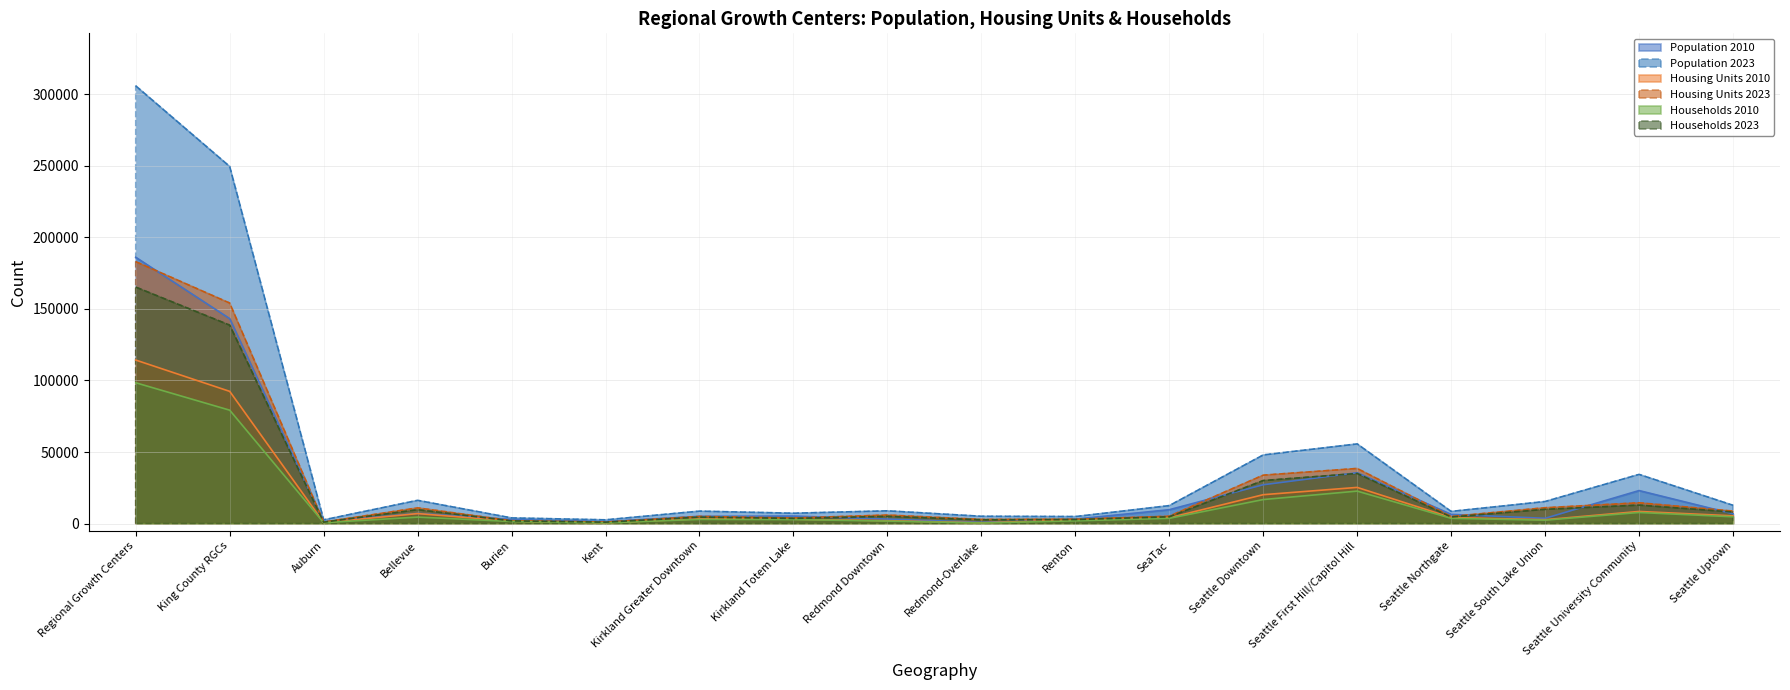

Reading left to right, list all the values displayed in this chart.

Population 2010: 186040	143170	1370	7120	2940	1470	5080	5280	3180	900	3160	9720	27160	35560	6470	3730	23090	6870
Population 2023: 305780	249460	2620	16260	3990	2650	8720	7270	8940	5140	4940	12580	47970	55680	8530	15450	34380	12820
Housing Units 2010: 114250	92380	720	7020	1740	590	3380	3090	2060	560	2640	4080	20210	25300	4260	2750	8500	5440
Housing Units 2023: 182980	154060	1100	11000	2030	1100	5040	3920	6000	2920	3070	5170	33860	38530	5020	11100	14560	8760
Households 2010: 98390	79240	640	4560	1510	530	2980	2840	1790	430	1970	3710	16820	22720	3700	2430	7790	4780
Households 2023: 165200	138630	1020	9720	1920	1020	4540	3650	5080	2670	2850	4750	30090	35030	4620	9990	12930	8090